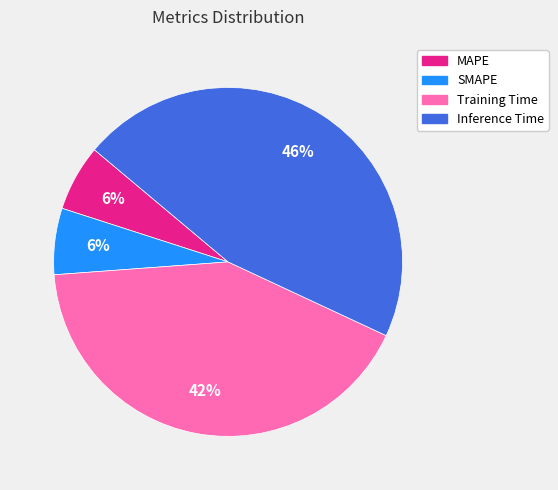

How many segments does this pie chart have?

4